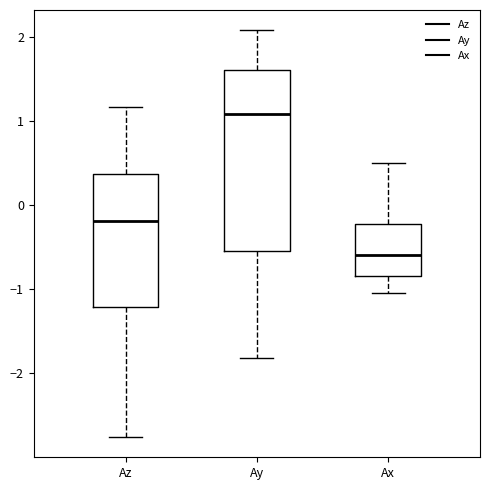

Reading left to right, read every box against the y-axis: the position of its median line, the range the box covers, and the ends of its whiskers. The values are not printed on the chart, so give them approximately, as read against the axis.

Az: median -0.2, box -1.2 to 0.4, whiskers -2.8 to 1.2
Ay: median 1.1, box -0.5 to 1.6, whiskers -1.8 to 2.1
Ax: median -0.6, box -0.8 to -0.2, whiskers -1.0 to 0.5